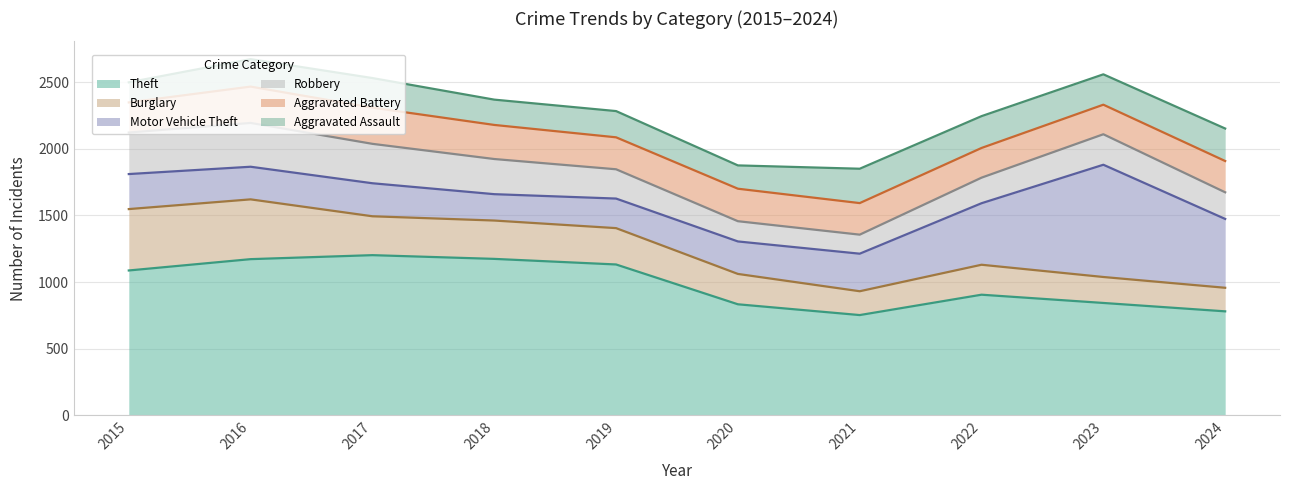

True or false: Robbery has more than 2 interior local peaks.

False